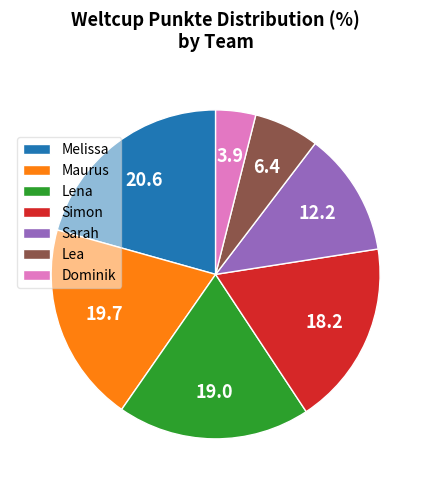

What is the ratio of the value at Melissa to the value at Simon?

1.1